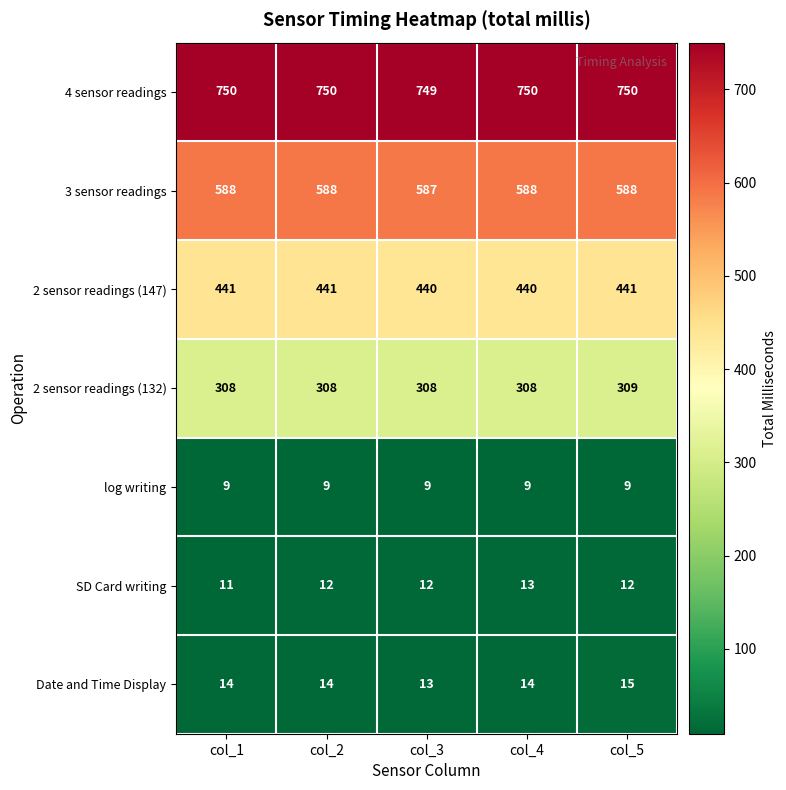

True or false: 3 sensor readings has a value of 588 at col_1.

True